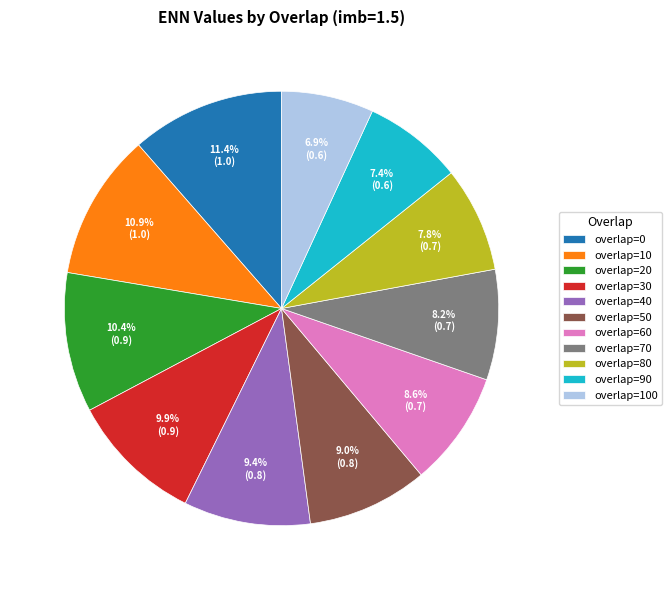

To the nearest percent, what is the difference between the largest and smallest slice percentages?

5%